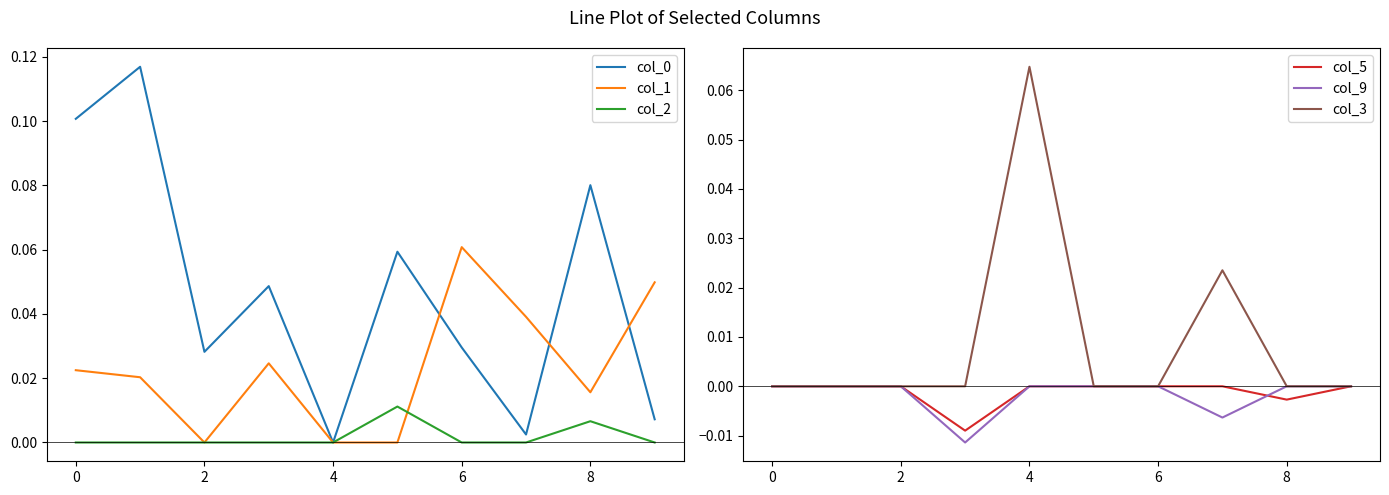

Is the value of col_1 at 8 greater than the value of col_2 at 2?

Yes